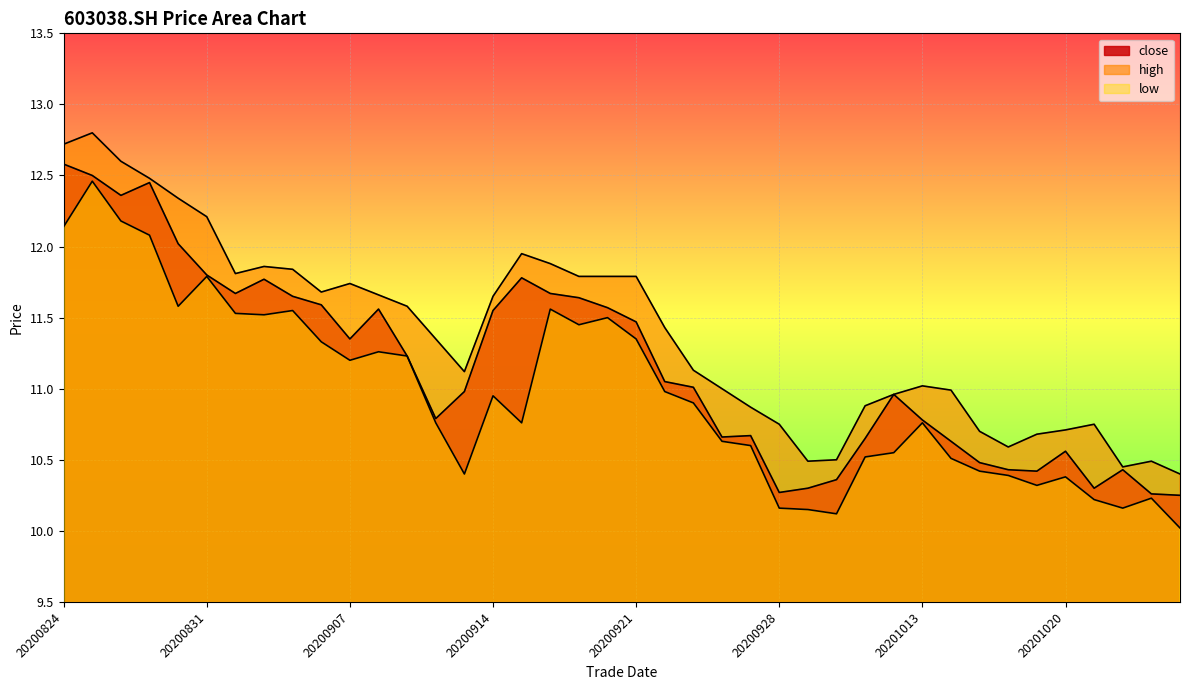

What is the maximum value for high?

12.8